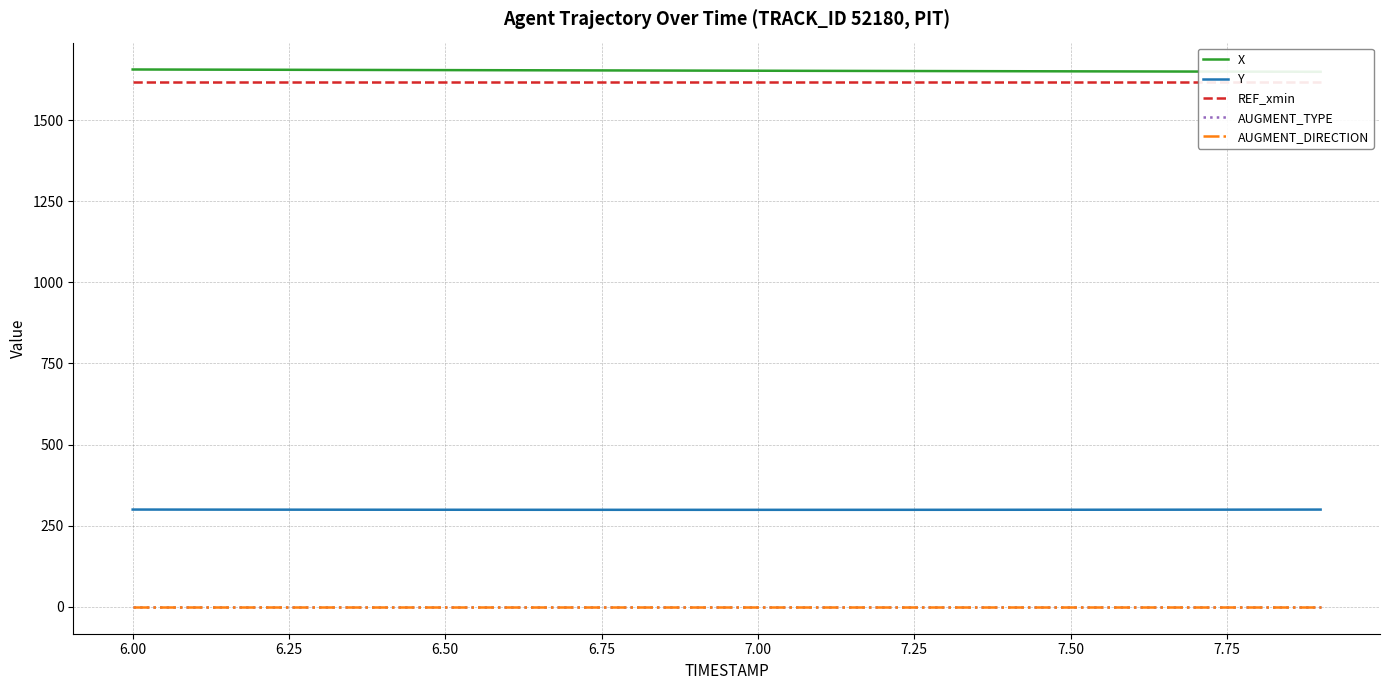

True or false: Y and AUGMENT_TYPE cross at least once.

False